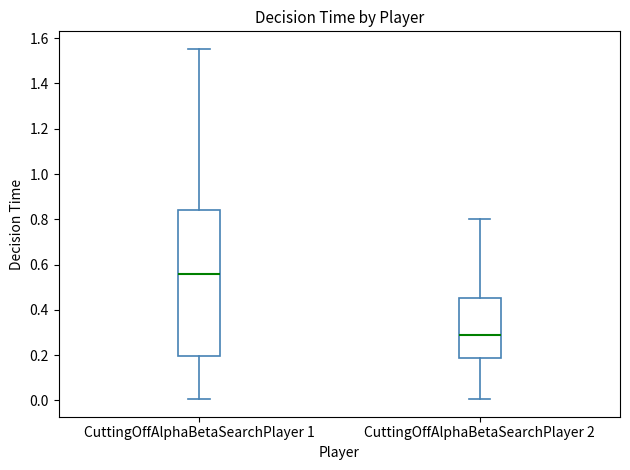

Reading left to right, read every box against the y-axis: the position of its median line, the range the box covers, and the ends of its whiskers. The values are not printed on the chart, so give them approximately, as read against the axis.

CuttingOffAlphaBetaSearchPlayer 1: median 0.56, box 0.20 to 0.84, whiskers 0.00 to 1.56
CuttingOffAlphaBetaSearchPlayer 2: median 0.30, box 0.18 to 0.46, whiskers 0.00 to 0.80